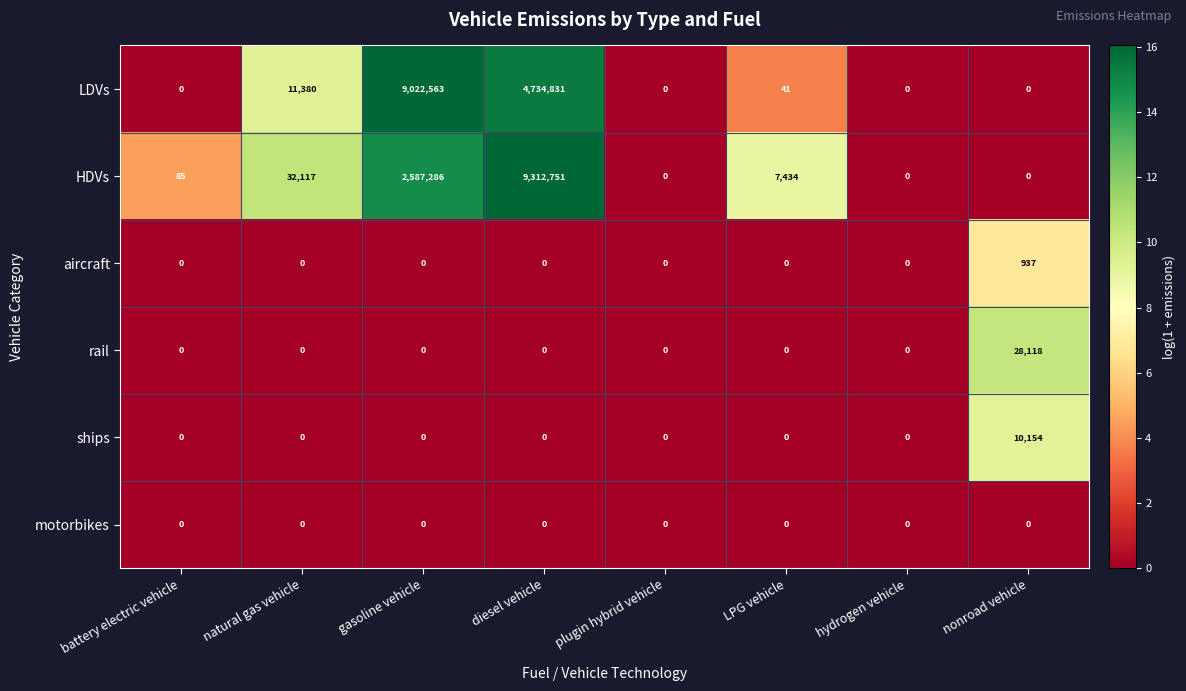

Count the number of categories in the chart.

8